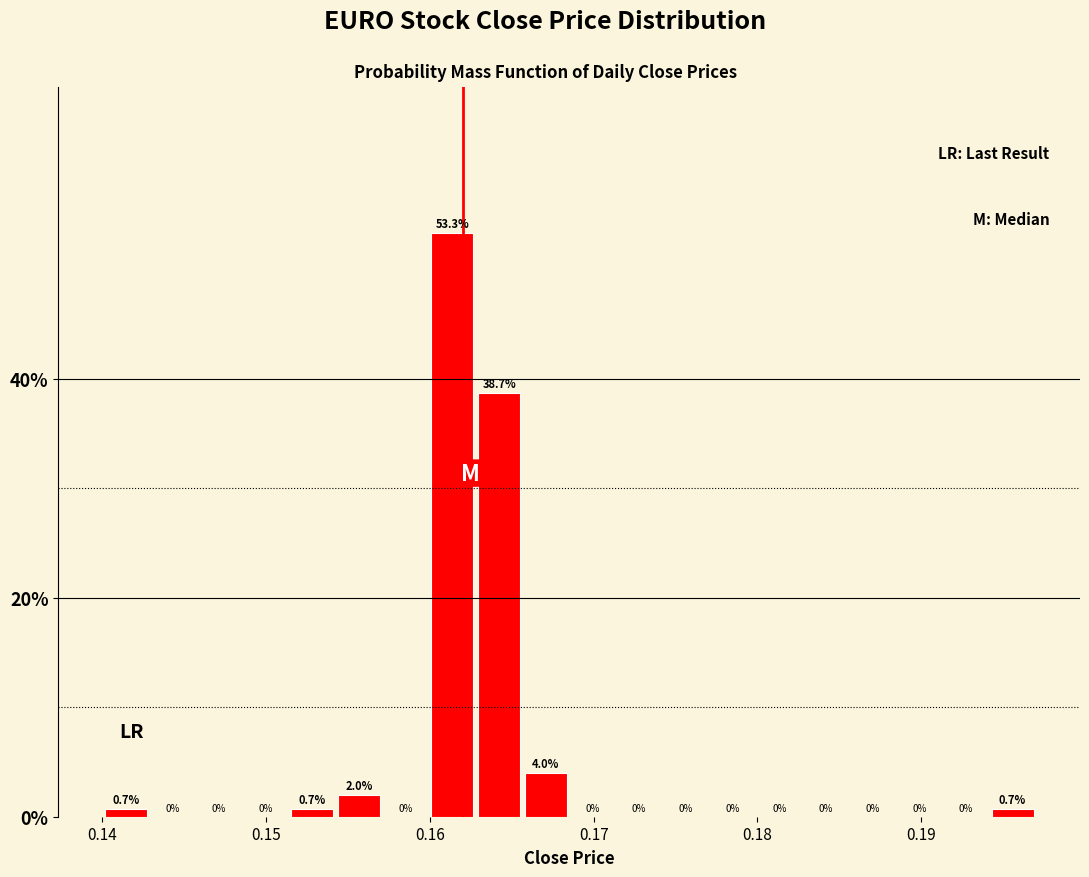

Around what value on the x-axis is the tallest bar? Give the approximate position of its centre, as read against the axis.

0.161